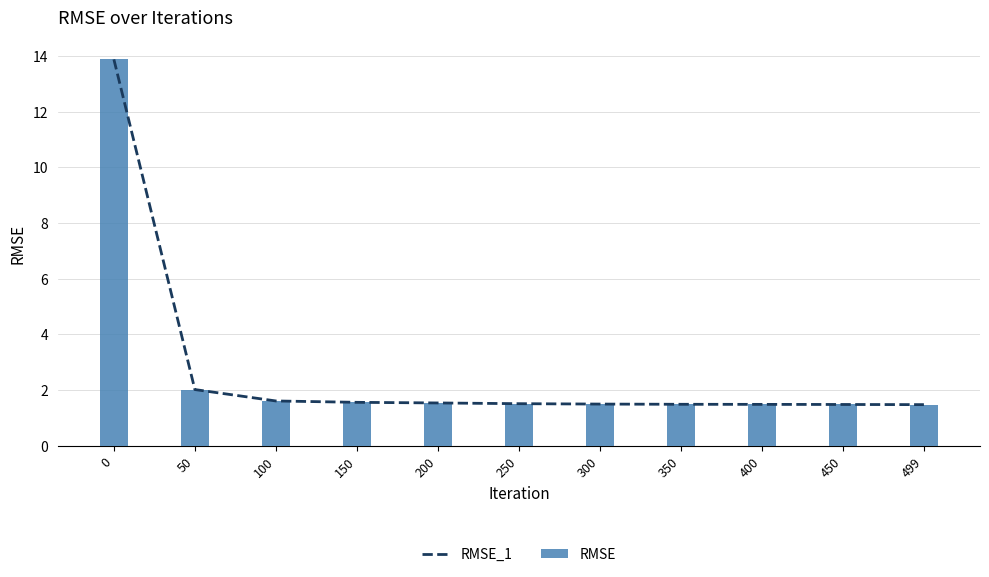

Reading right to left, transcribe all the data shown in this chart.

RMSE_1: 1.5	1.5	1.5	1.5	1.5	1.5	1.5	1.6	1.6	2.0	13.9
RMSE: 1.5	1.5	1.5	1.5	1.5	1.5	1.5	1.6	1.6	2.0	13.9